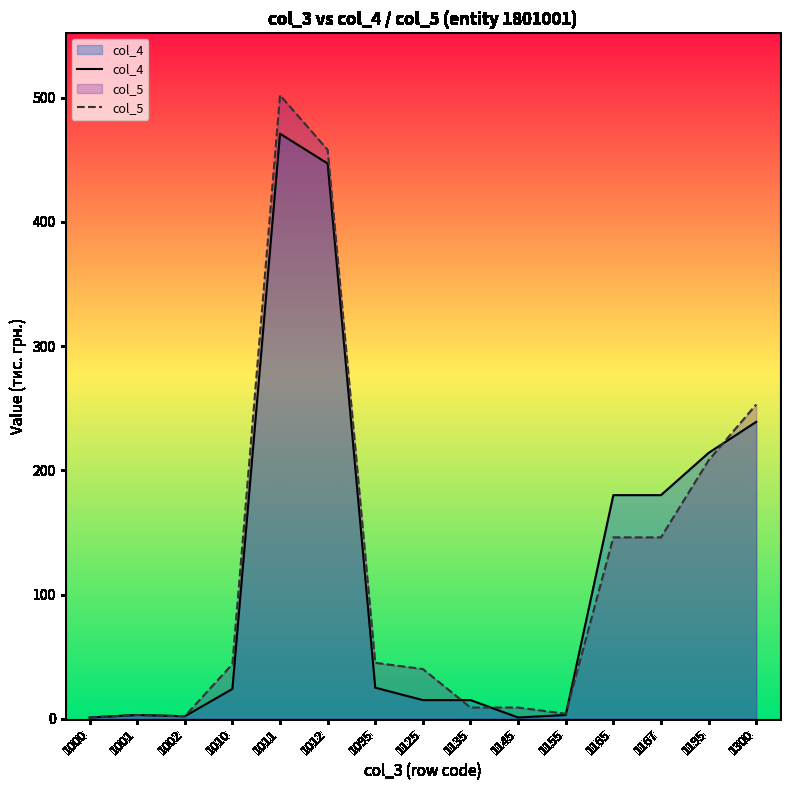

Rank the series at 1300 from highest to lowest value.

col_5, col_4